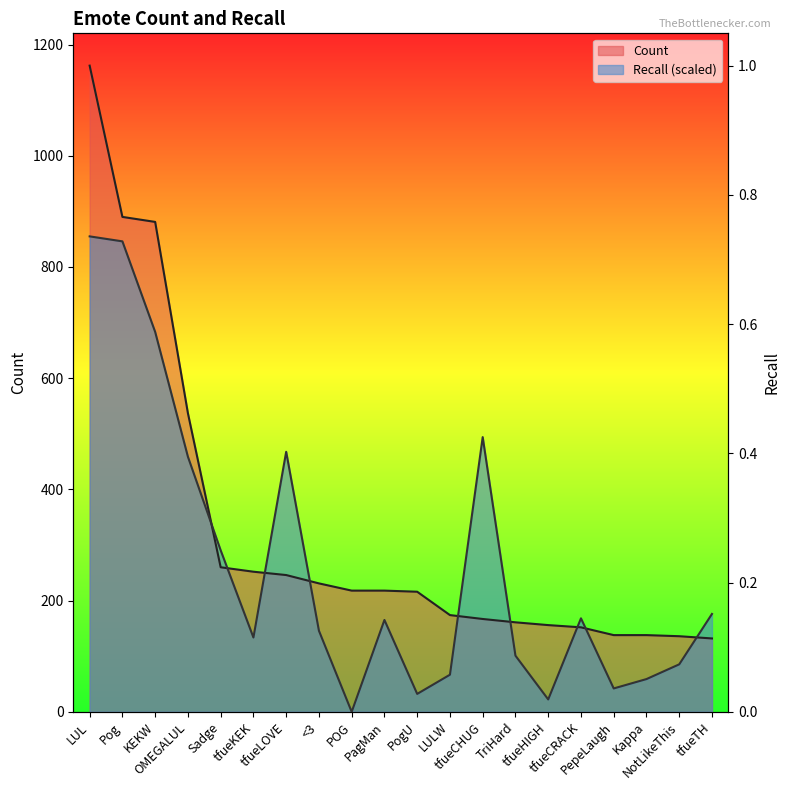

At which category does Recall reach its first local valley?

tfueKEK